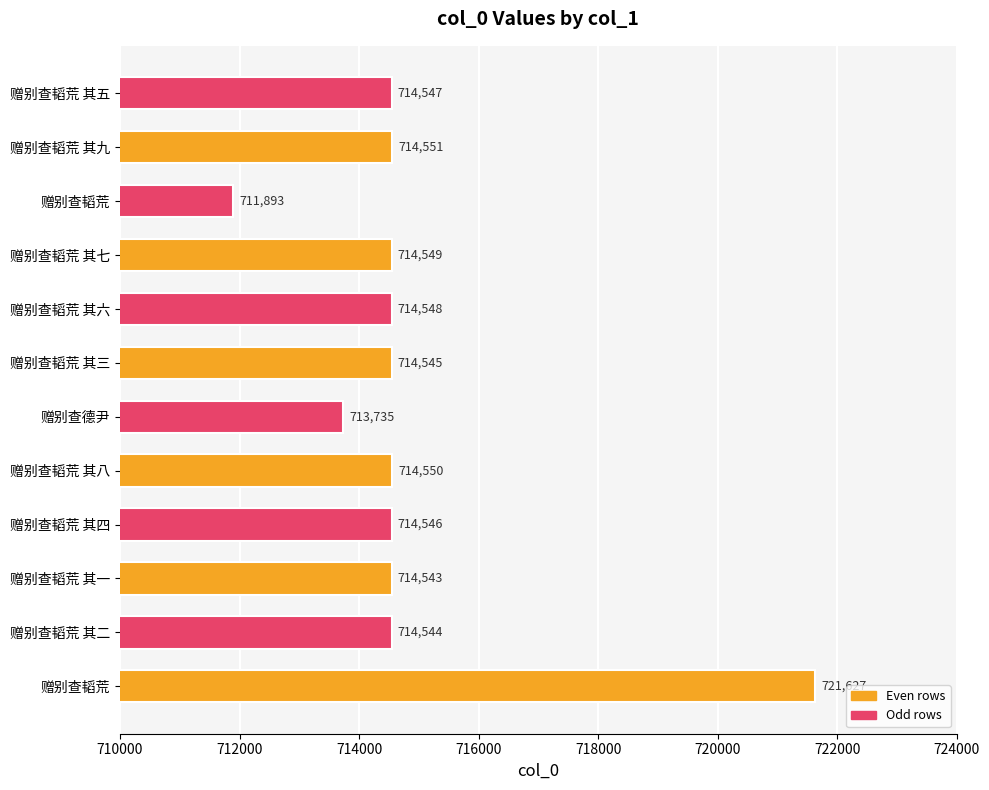

How many categories are shown in the chart?

12